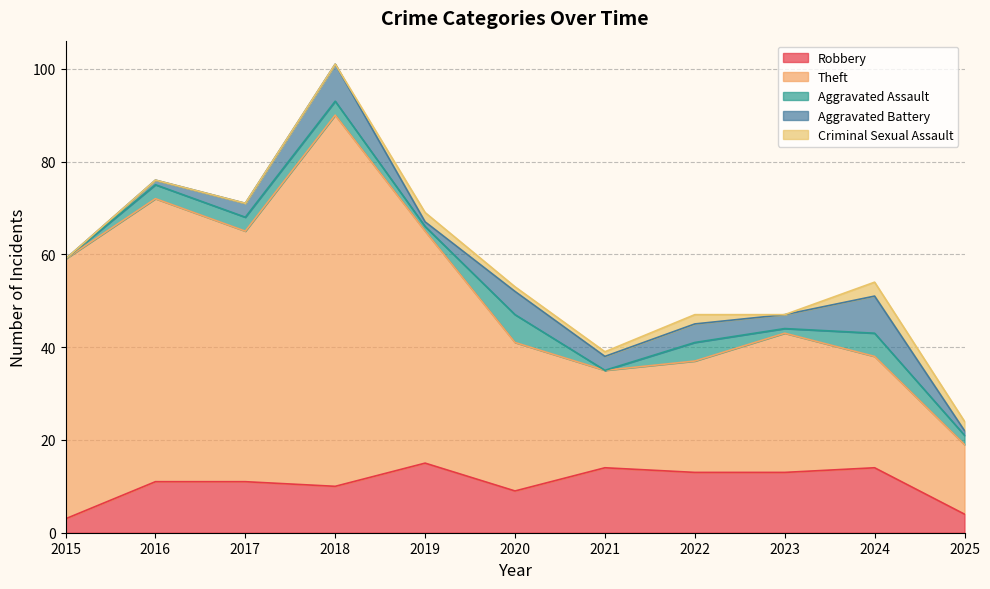

How many lines are shown in the chart?

5